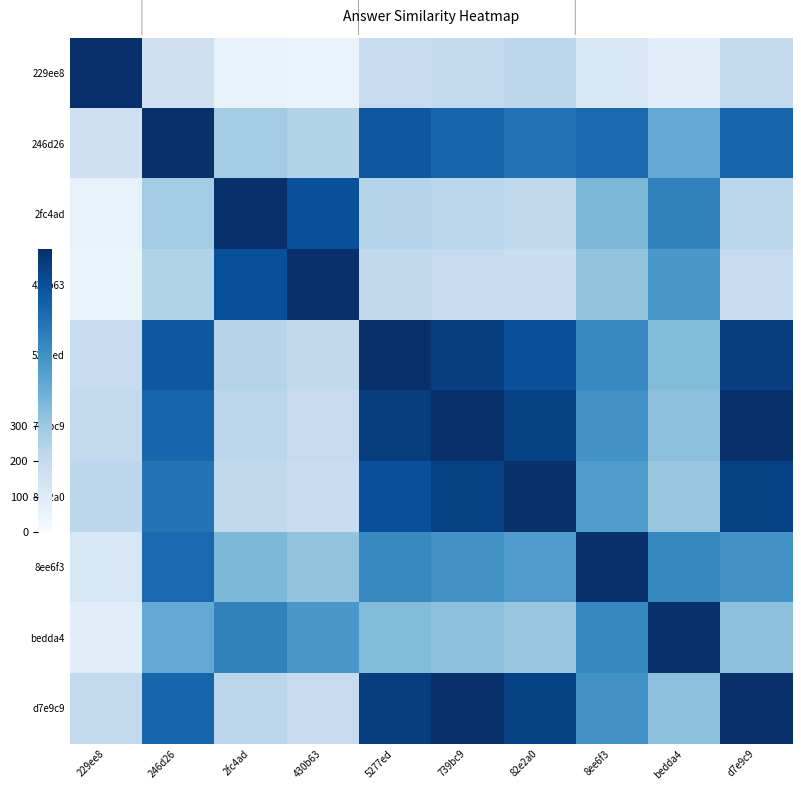

How many distinct data groups are displayed?

10